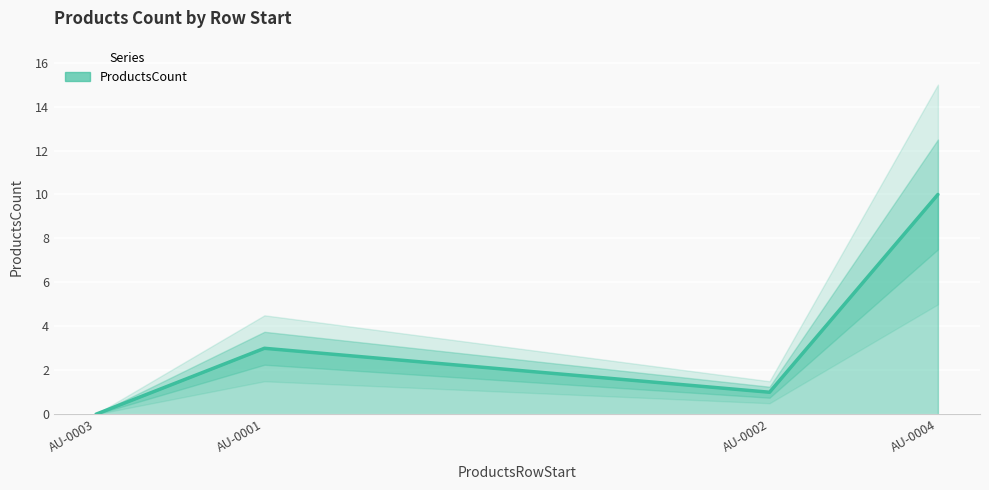

What is the greatest value displayed?

10